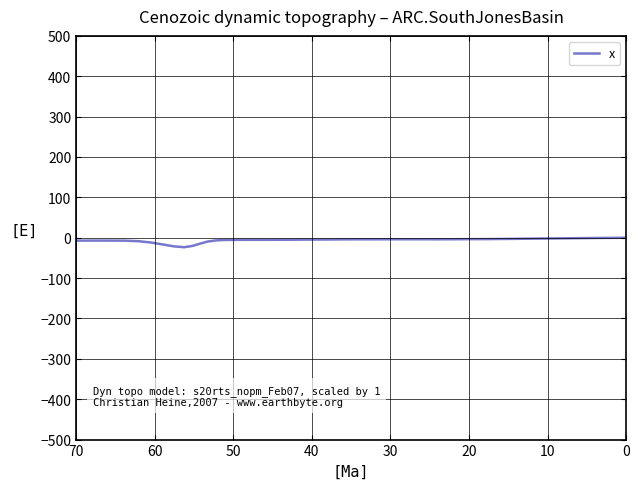

Does the chart have visible grid lines?

Yes